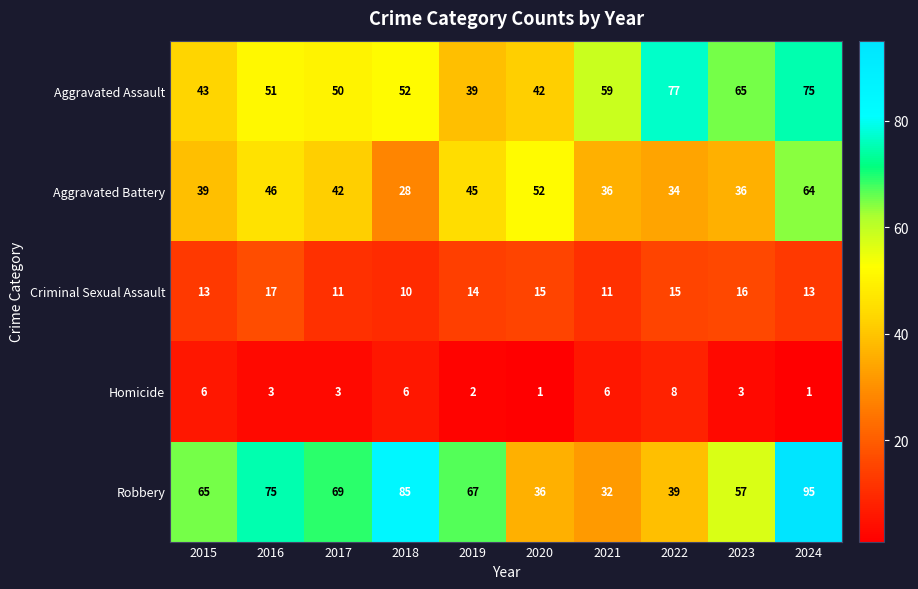

Where is Aggravated Battery nearest to the value 46?

2016